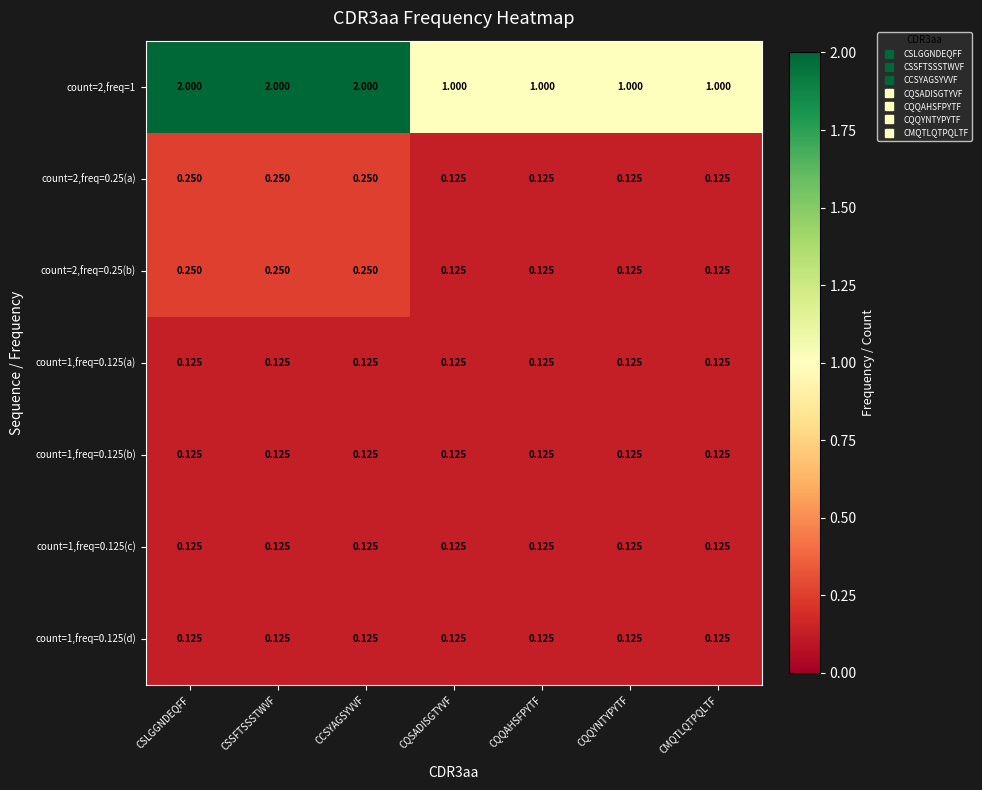

What is the greatest value displayed?

2.0